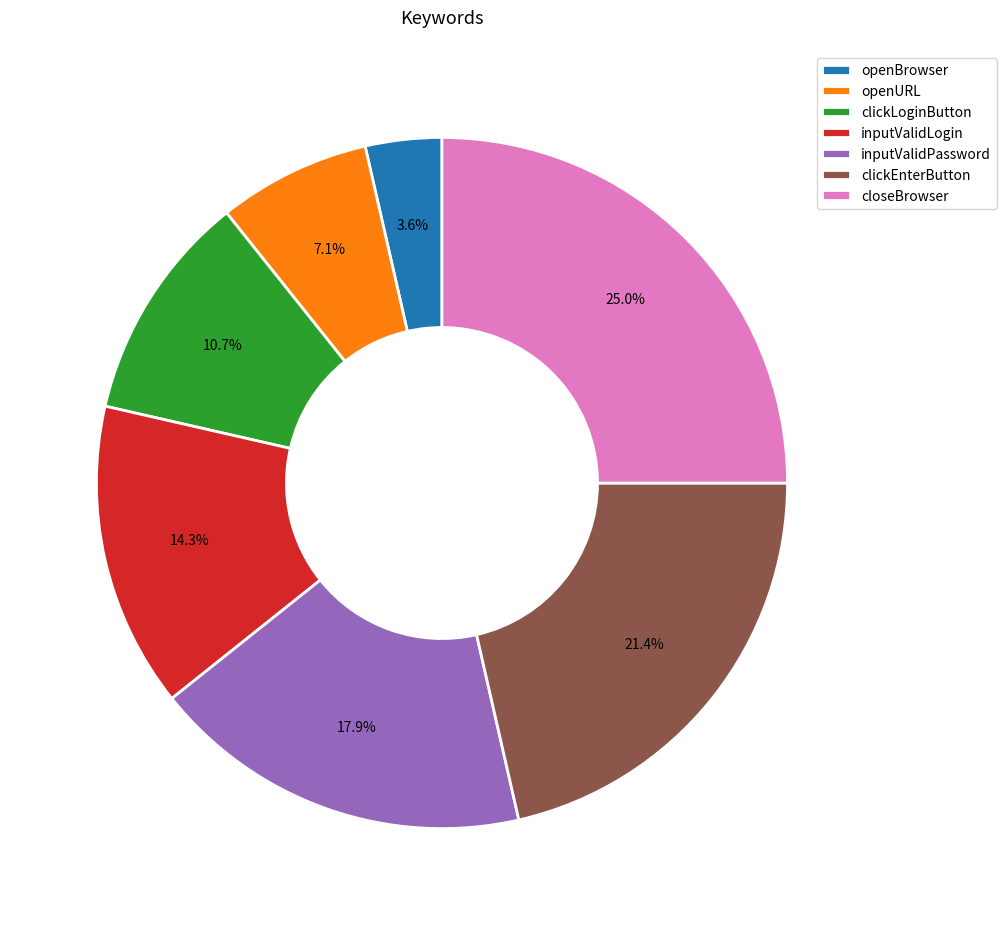

Is inputValidLogin the majority of the pie?

No